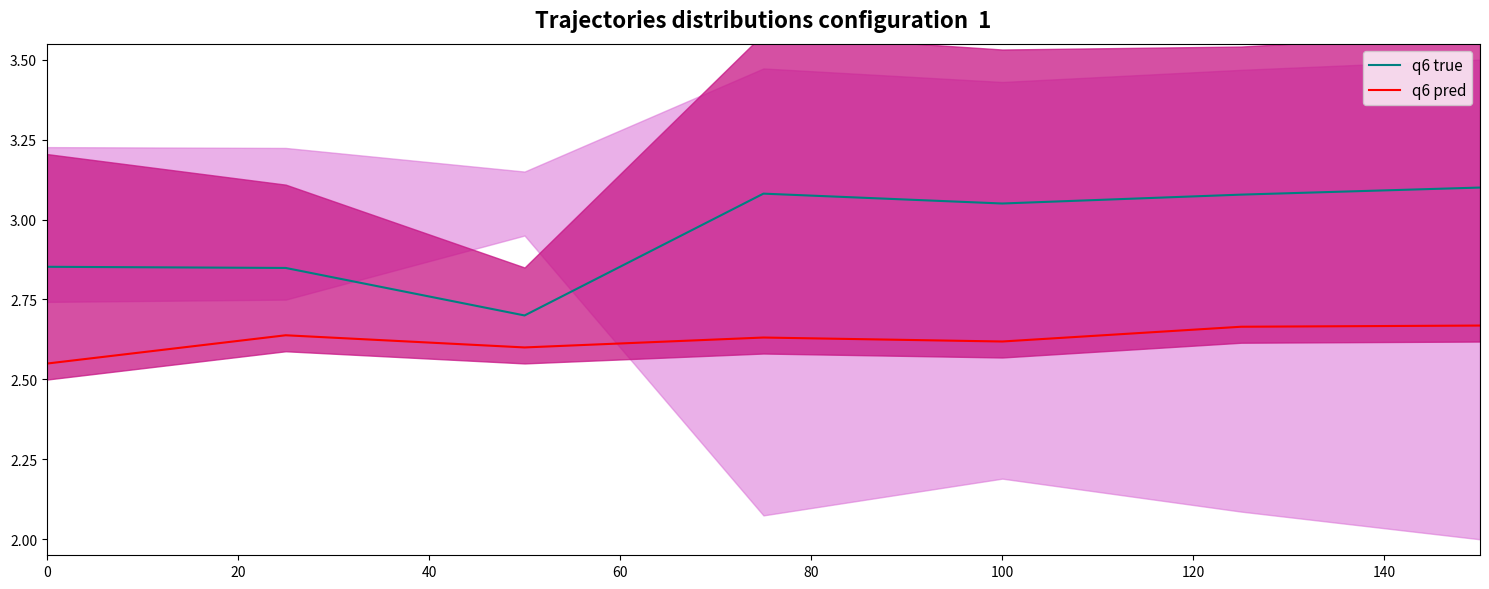

What is the average value of the q6 true series?

3.0